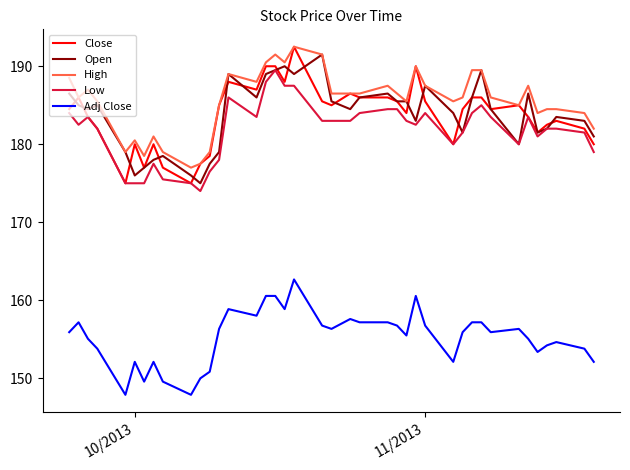

What is the lowest value of the Open series?

175.0